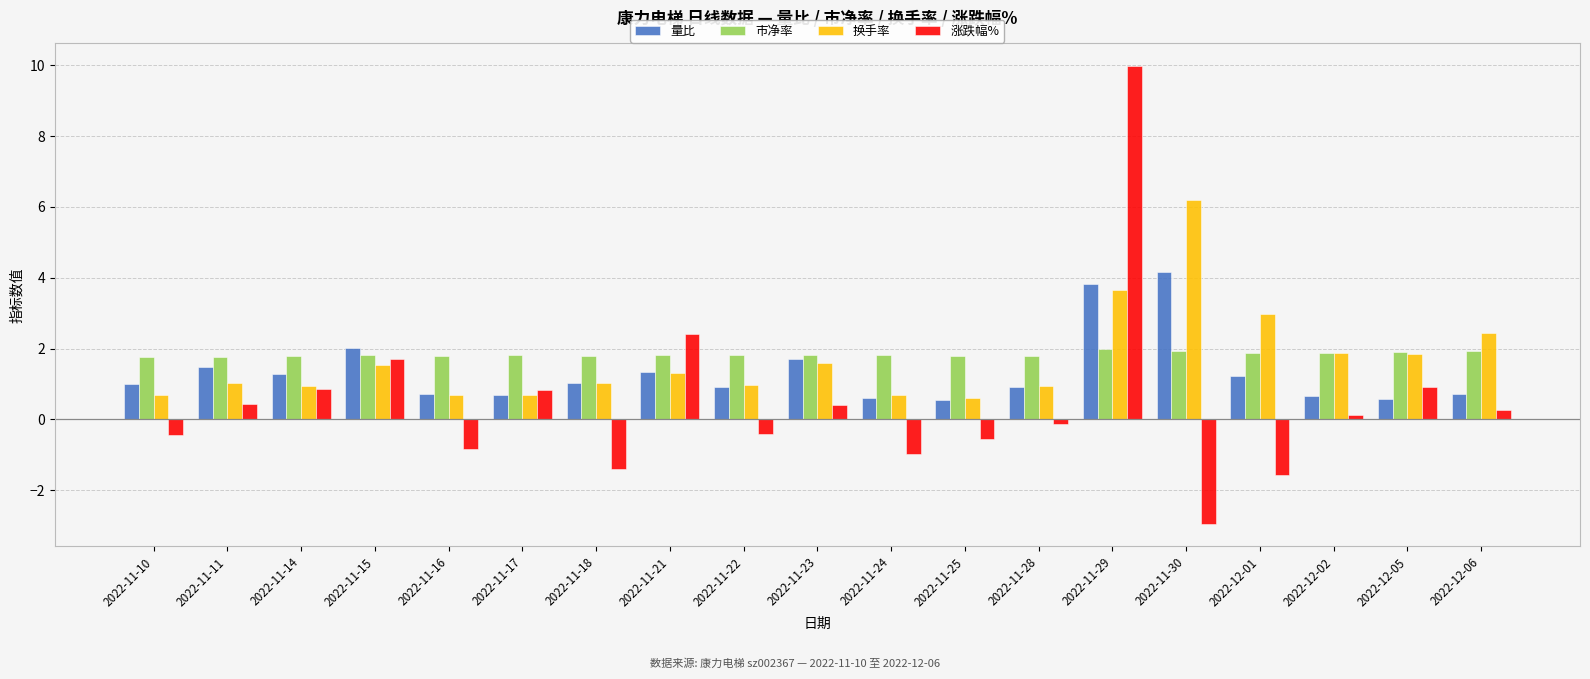

Are the bars horizontal?

No